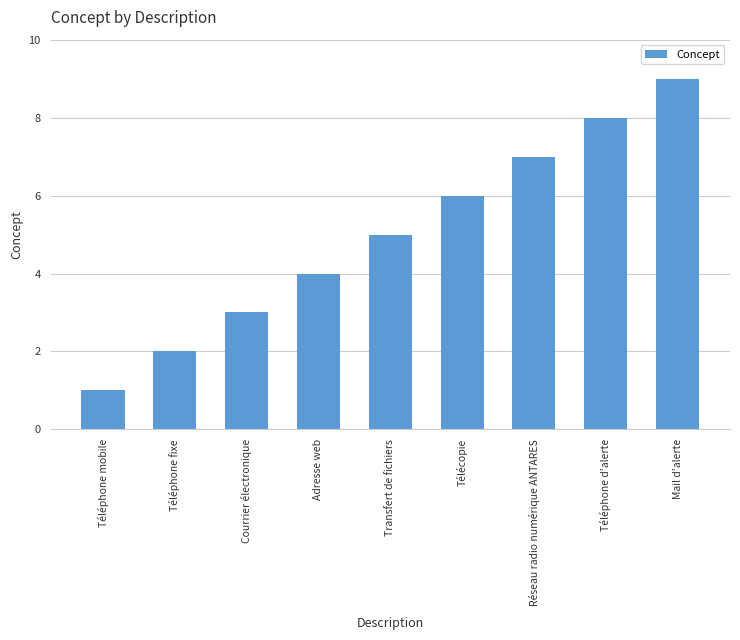

The value at Télécopie is 6. True or false?

True